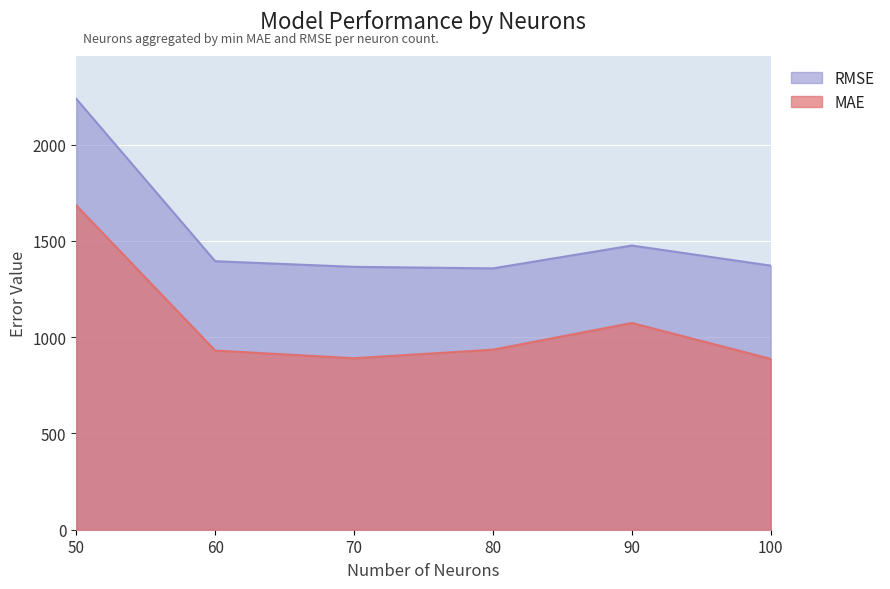

Which category has the highest value across all series?

50